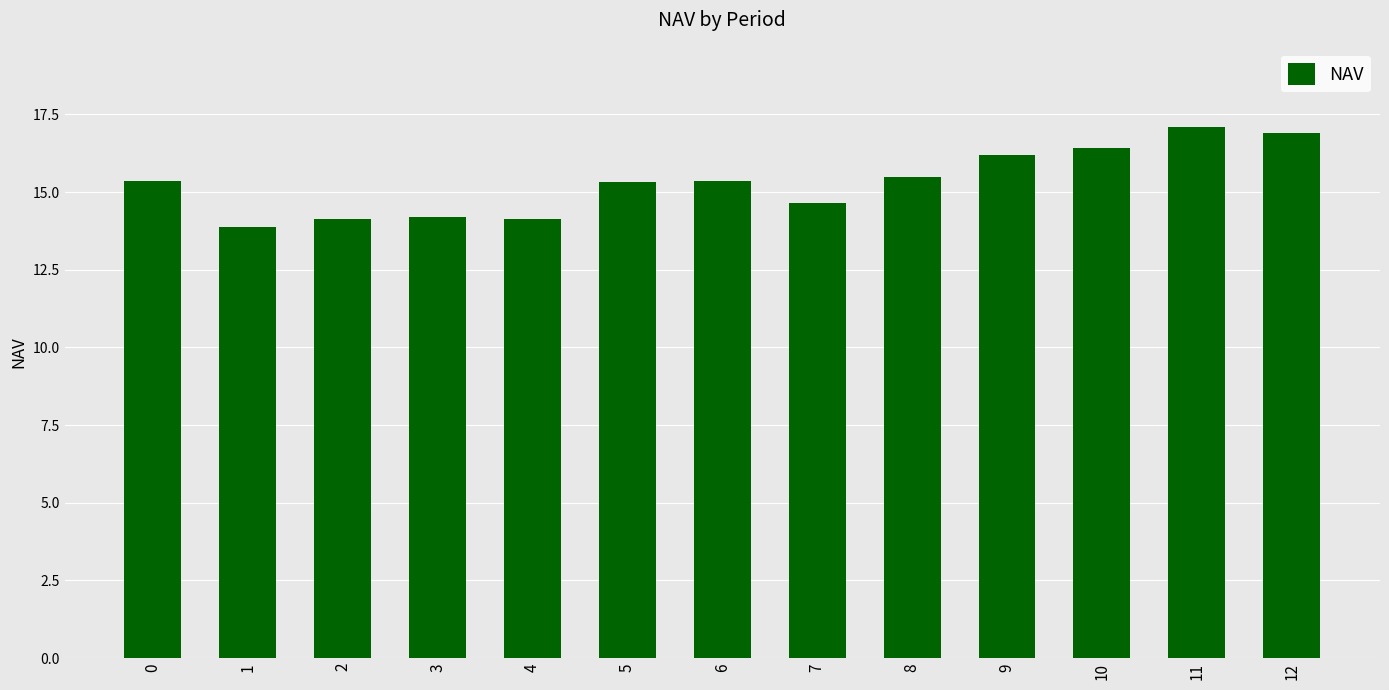

The value at 8 is 15.5. True or false?

True